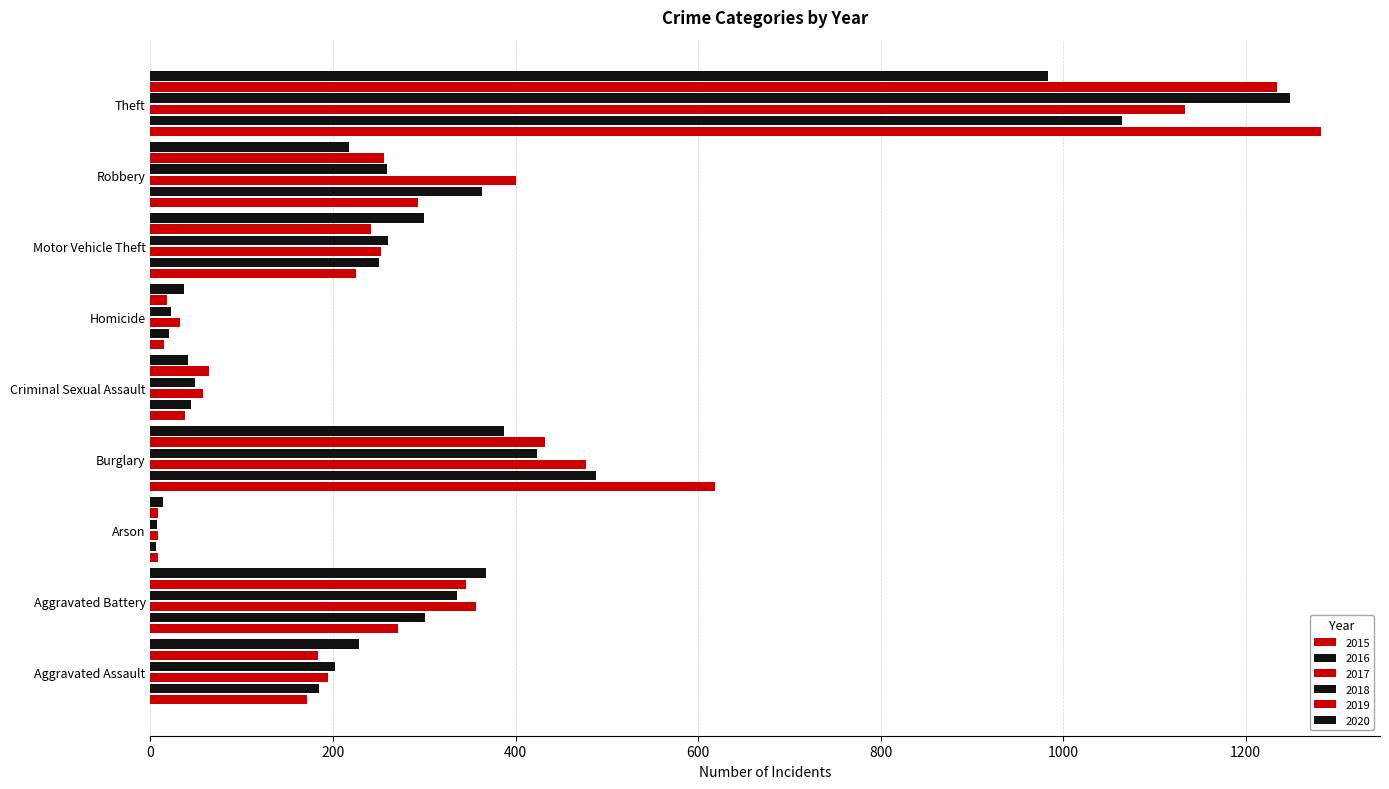

Between Arson and Robbery, which series saw the biggest shift?

2017